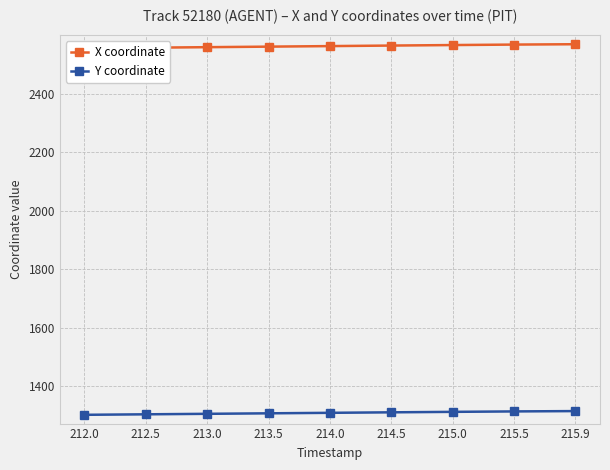

Where is X coordinate nearest to the value 2562?

214.0